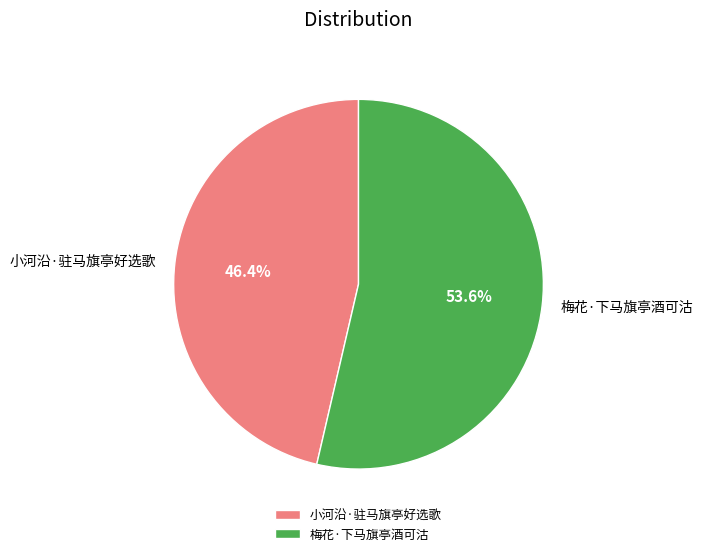

True or false: 小河沿·驻马旗亭好选歌 accounts for 46% of the total.

True